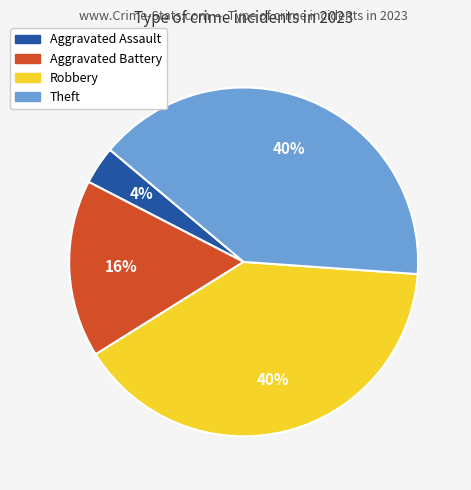

To the nearest percent, what percentage of the pie is Aggravated Assault?

4%